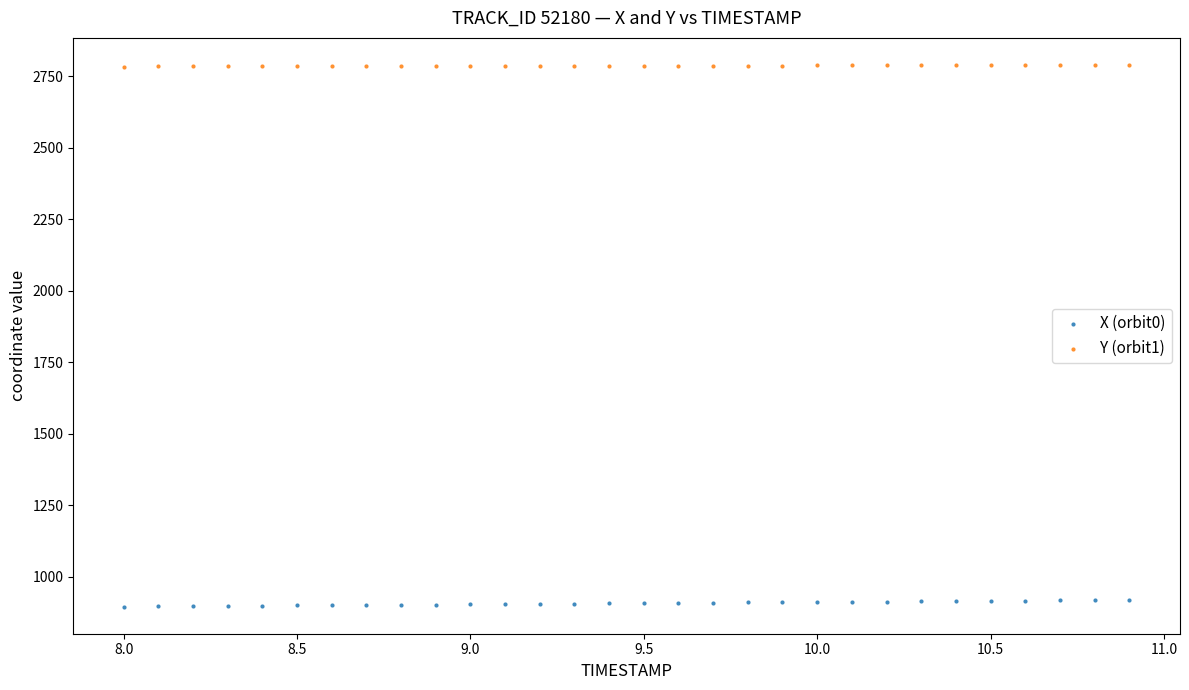

Which series contains the lowest Y value?

X (orbit0)